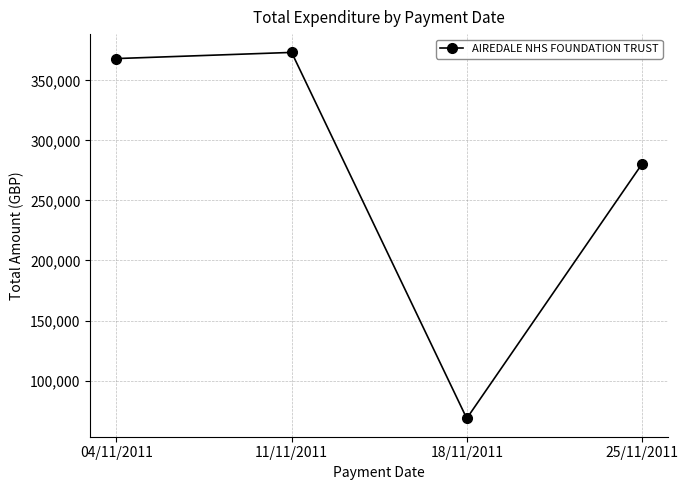

Which label corresponds to the smallest value in the chart?

18/11/2011